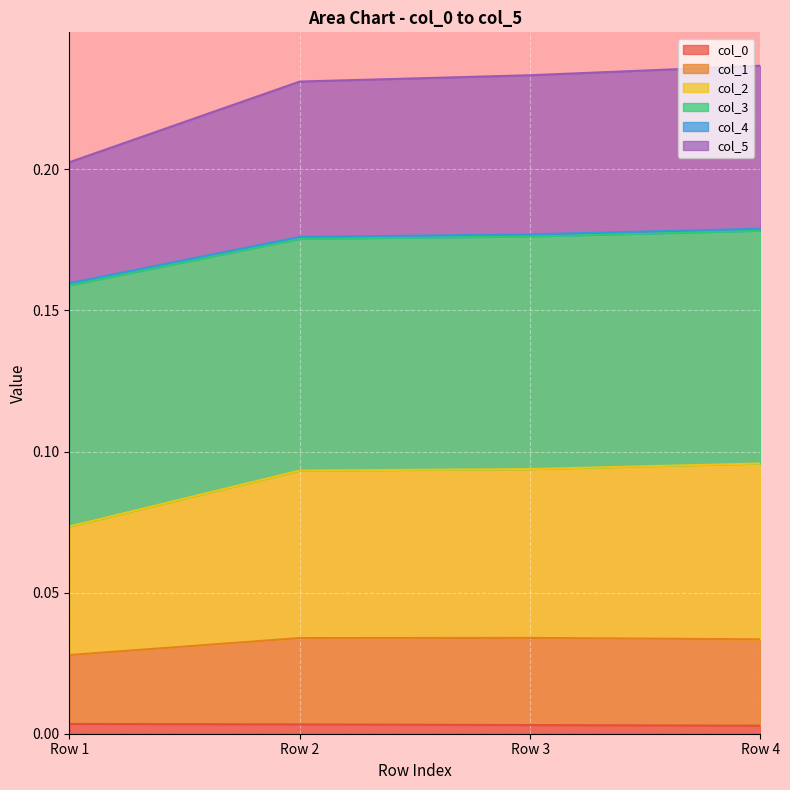

What is the greatest value displayed?

0.2